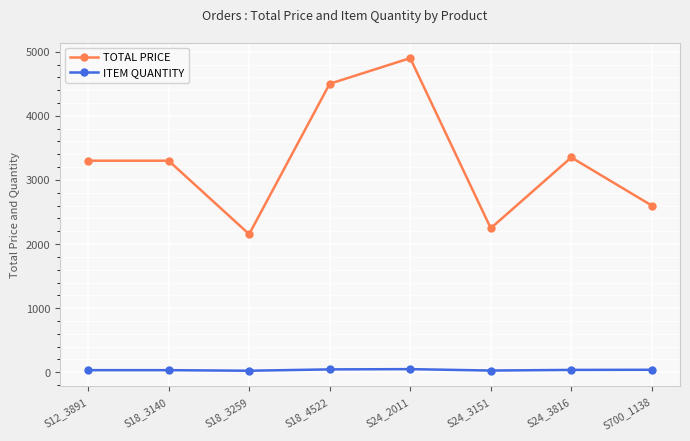

What is the sum of the ITEM QUANTITY values at S700_1138 and S24_2011?

88.0